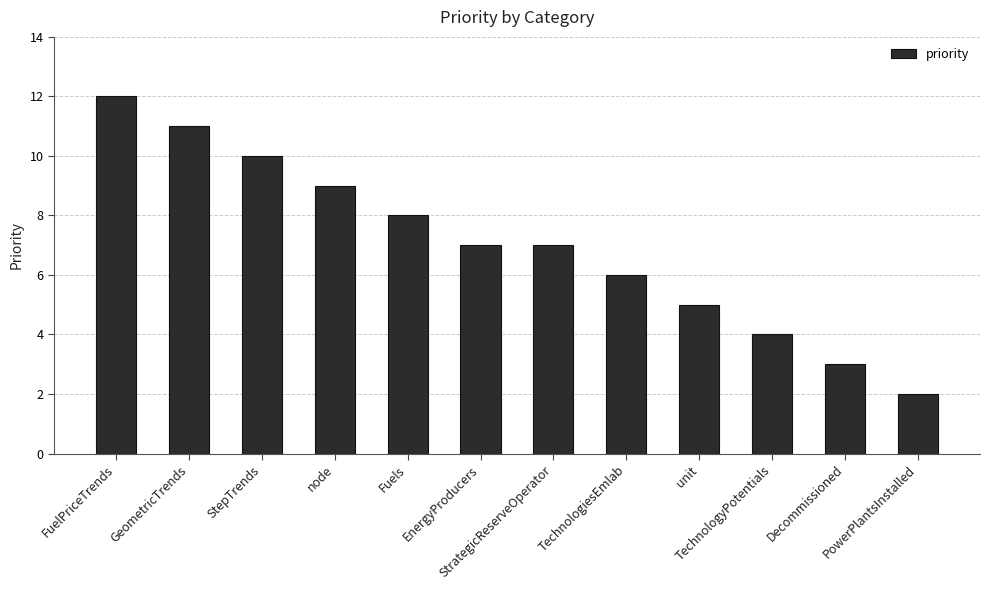

Which label corresponds to the smallest value in the chart?

PowerPlantsInstalled